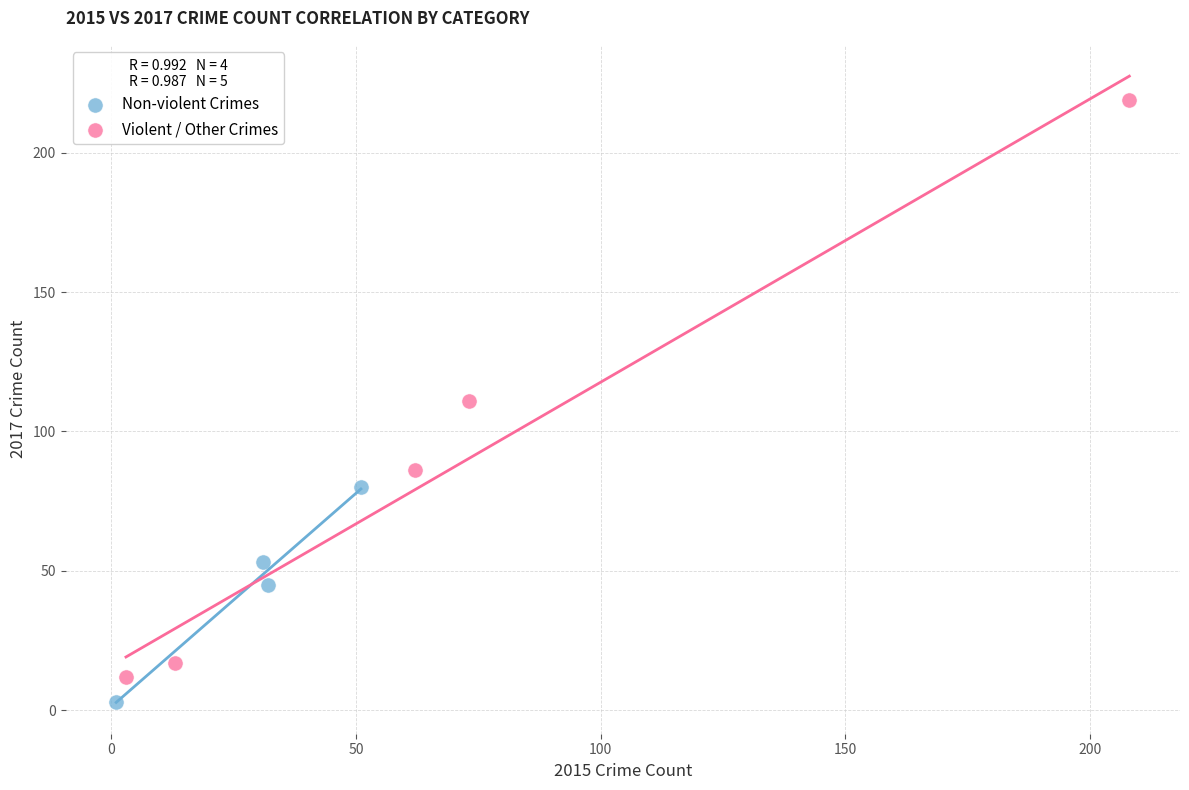

Which series contains the highest Y value?

Violent / Other Crimes